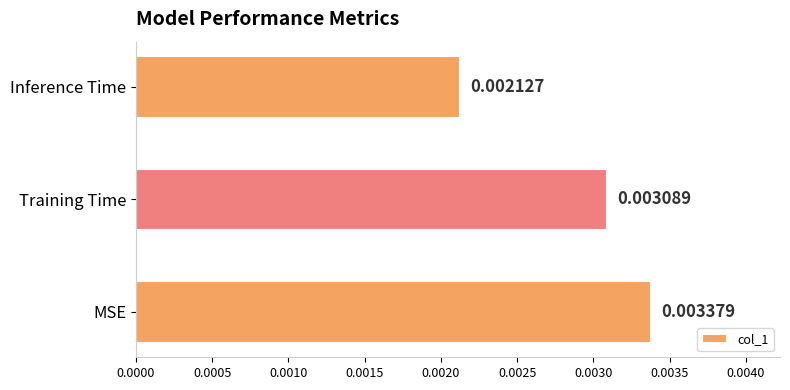

List the labels in order of value, largest first.

MSE, Training Time, Inference Time